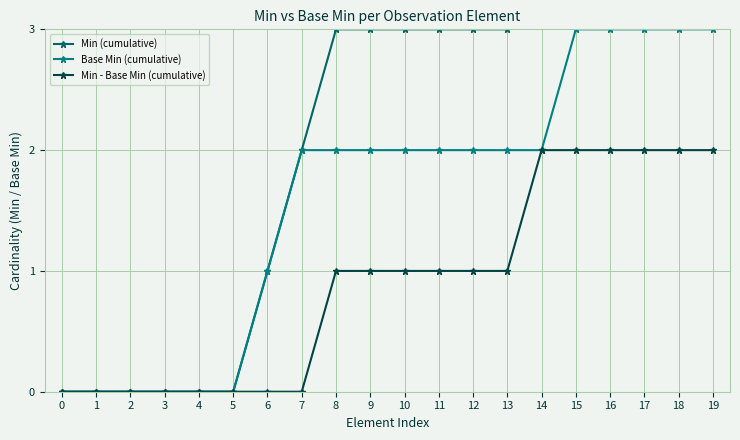

Is it true that Min - Base Min (cumulative) equals 0 at 5?

True